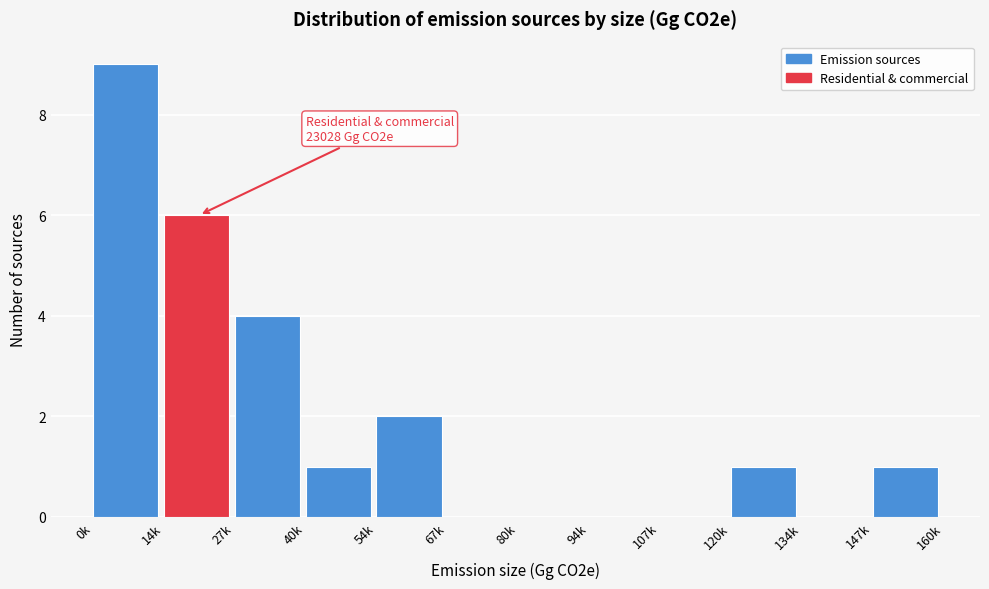

Reading left to right, extract all data points from this chart.

0k=9	14k=6	27k=4	40k=1	54k=2	67k=0	80k=0	94k=0	107k=0	120k=1	134k=0	147k=1